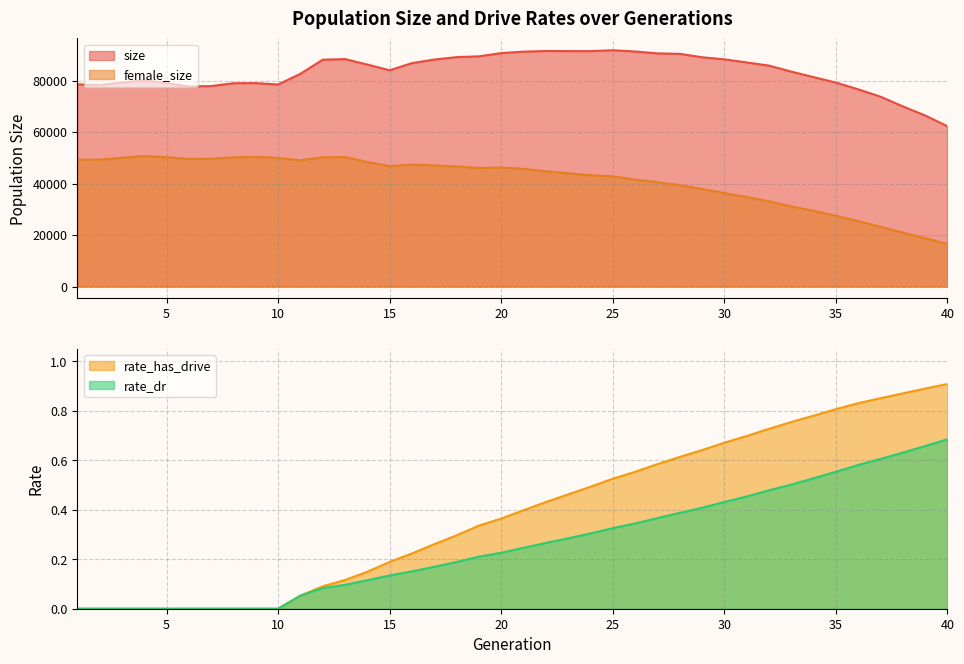

Which label corresponds to the smallest value in the chart?

1